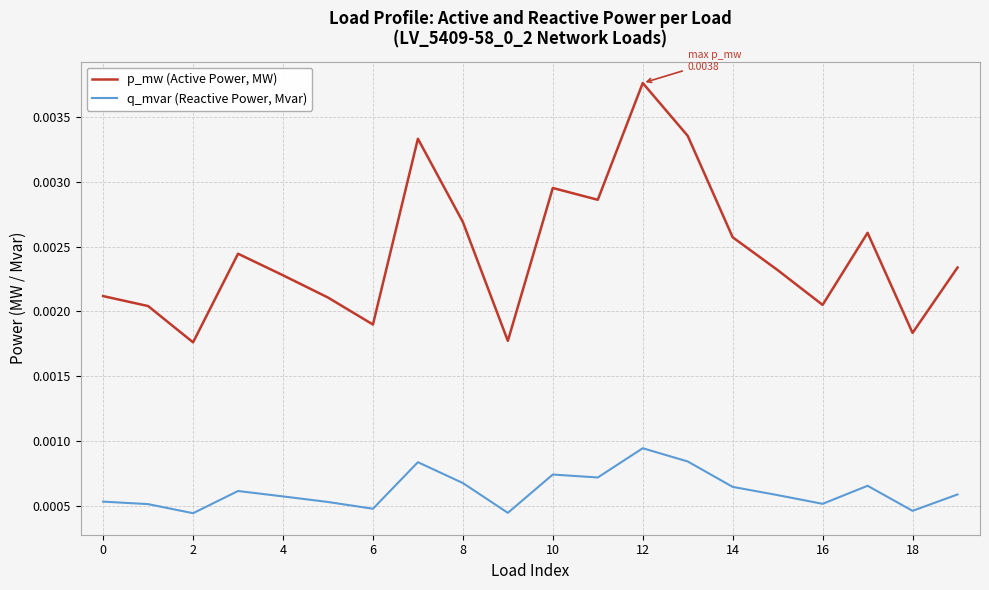

True or false: p_mw (Active Power, MW) and q_mvar (Reactive Power, Mvar) cross at least once.

False